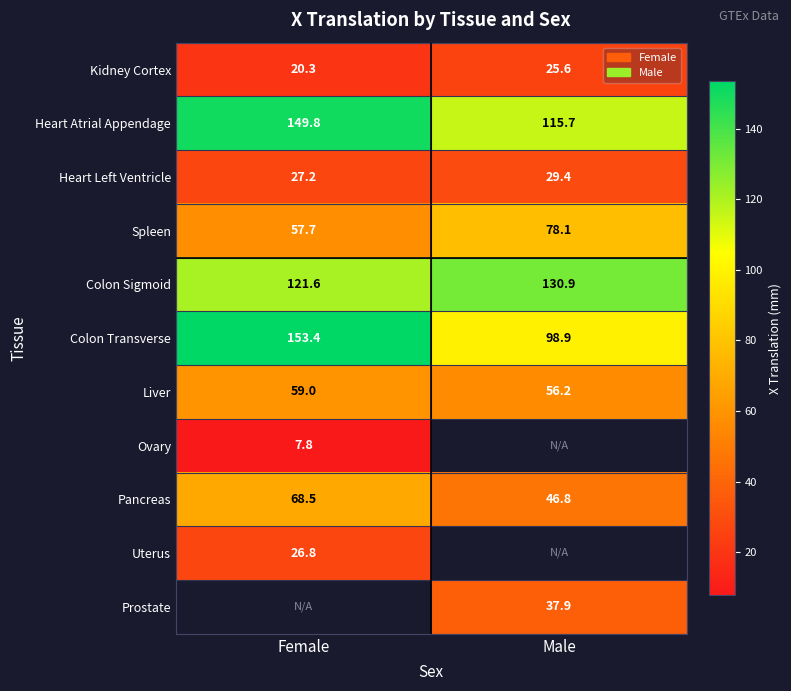

Which category has the highest value across all series?

Female